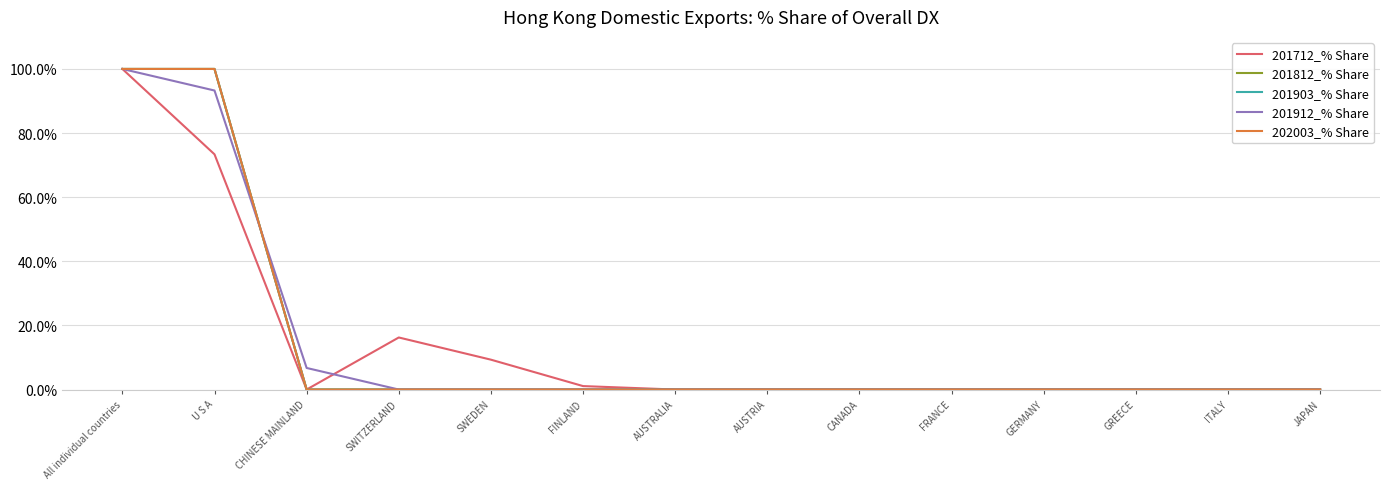

What is the sum of all 201912_% Share values?

200.0